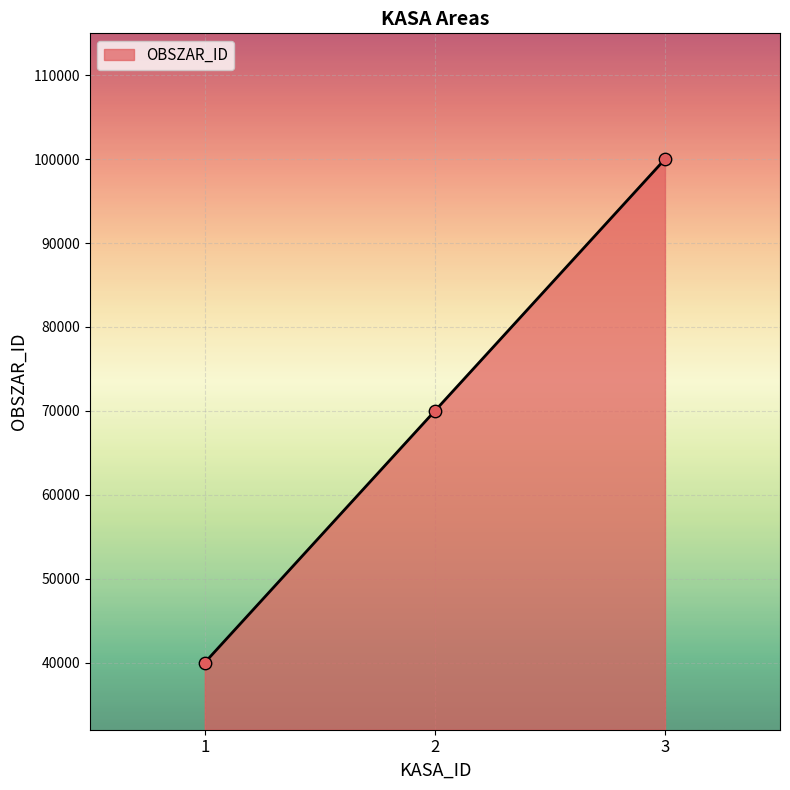

What is the change in value from 2 to 3?

+30000